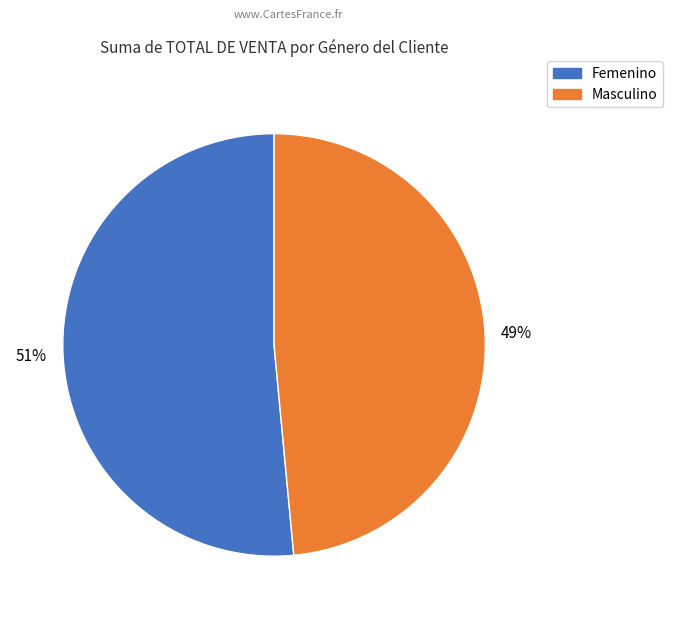

Which slice is the largest?

Femenino